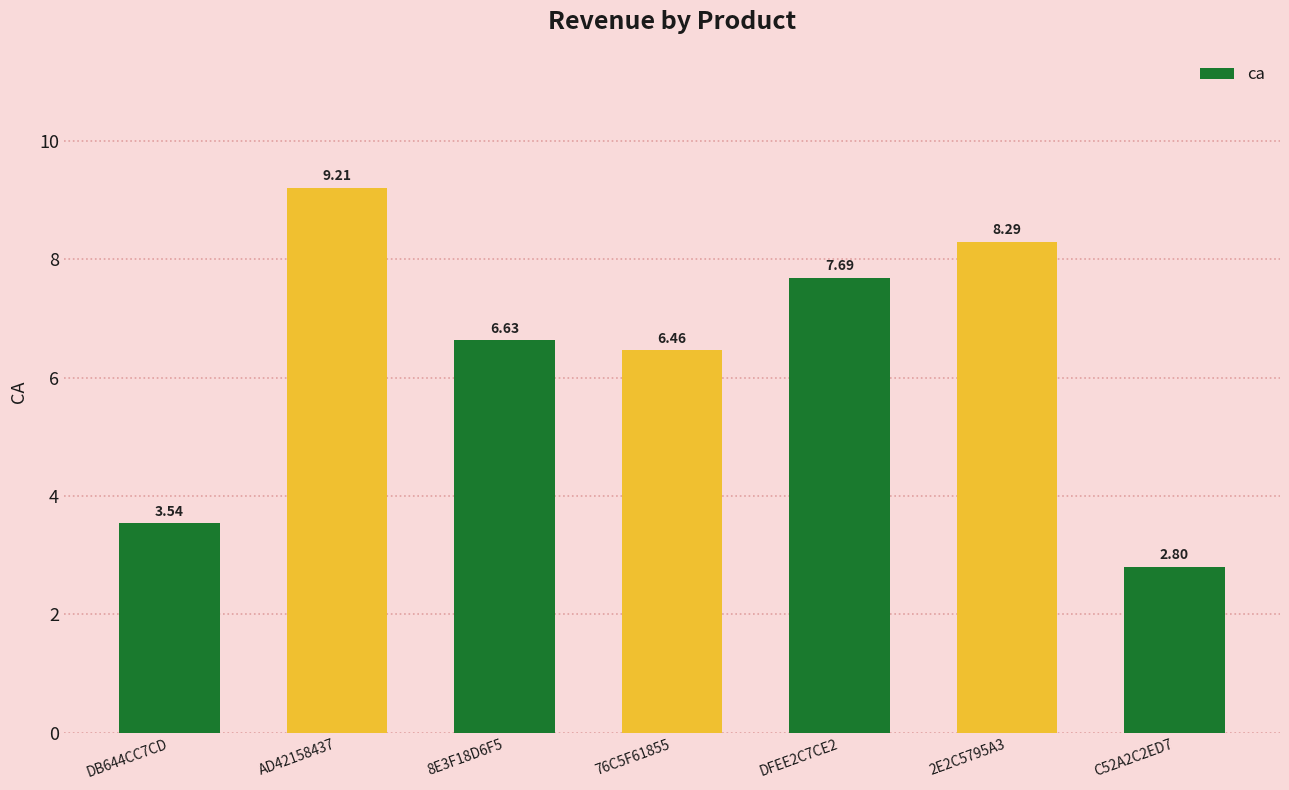

Which label corresponds to the largest value in the chart?

AD42158437